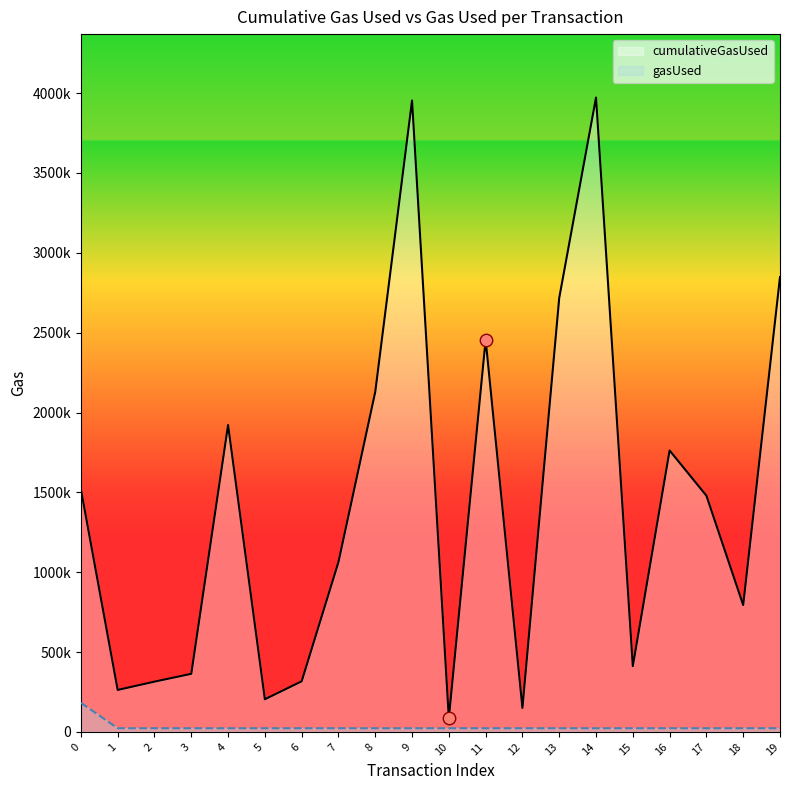

Which series reaches the maximum Y coordinate?

cumulativeGasUsed